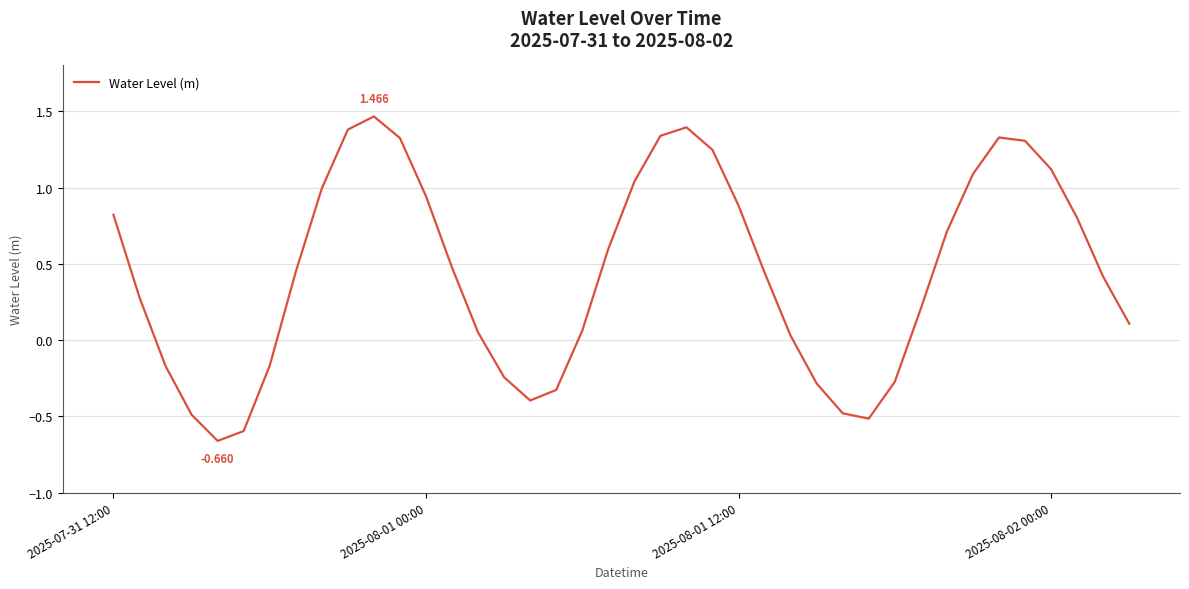

Reading left to right, list all the values displayed in this chart.

0.8	0.3	-0.2	-0.5	-0.7	-0.6	-0.2	0.4	1.0	1.4	1.5	1.3	0.9	0.5	0.1	-0.2	-0.4	-0.3	0.1	0.6	1.0	1.3	1.4	1.2	0.9	0.4	0.0	-0.3	-0.5	-0.5	-0.3	0.2	0.7	1.1	1.3	1.3	1.1	0.8	0.4	0.1